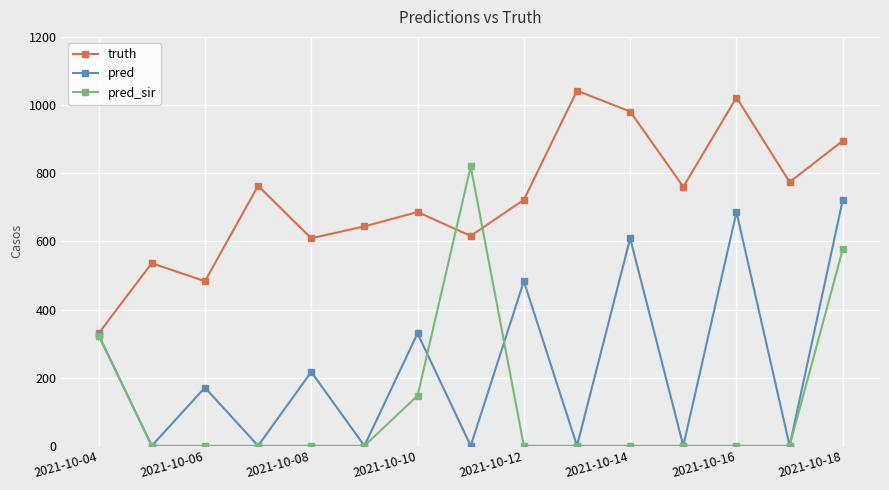

Does the chart have visible grid lines?

Yes